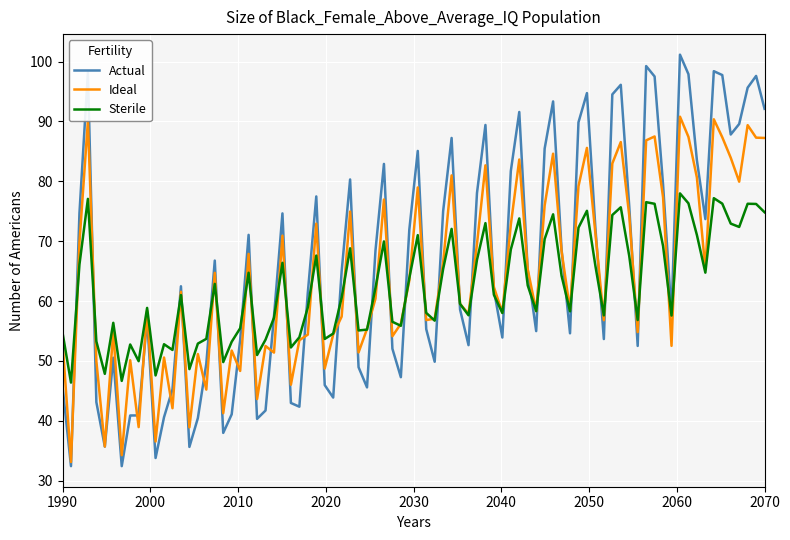

Does the chart have visible grid lines?

Yes